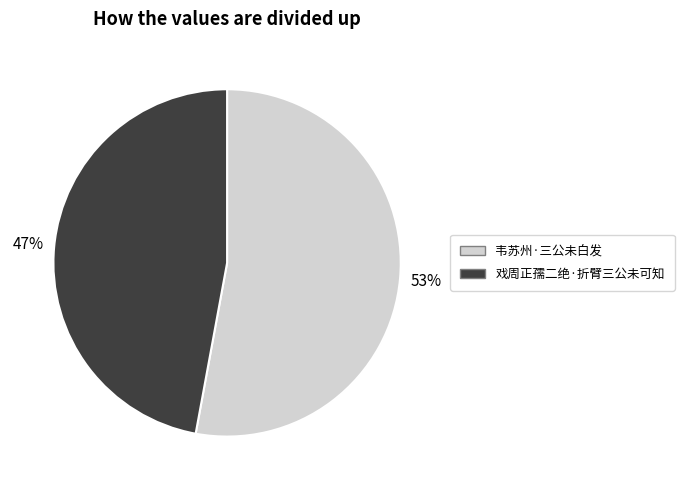

To the nearest percent, what is the difference between the 戏周正孺二绝·折臂三公未可知 and 韦苏州·三公未白发 slice percentages?

6%